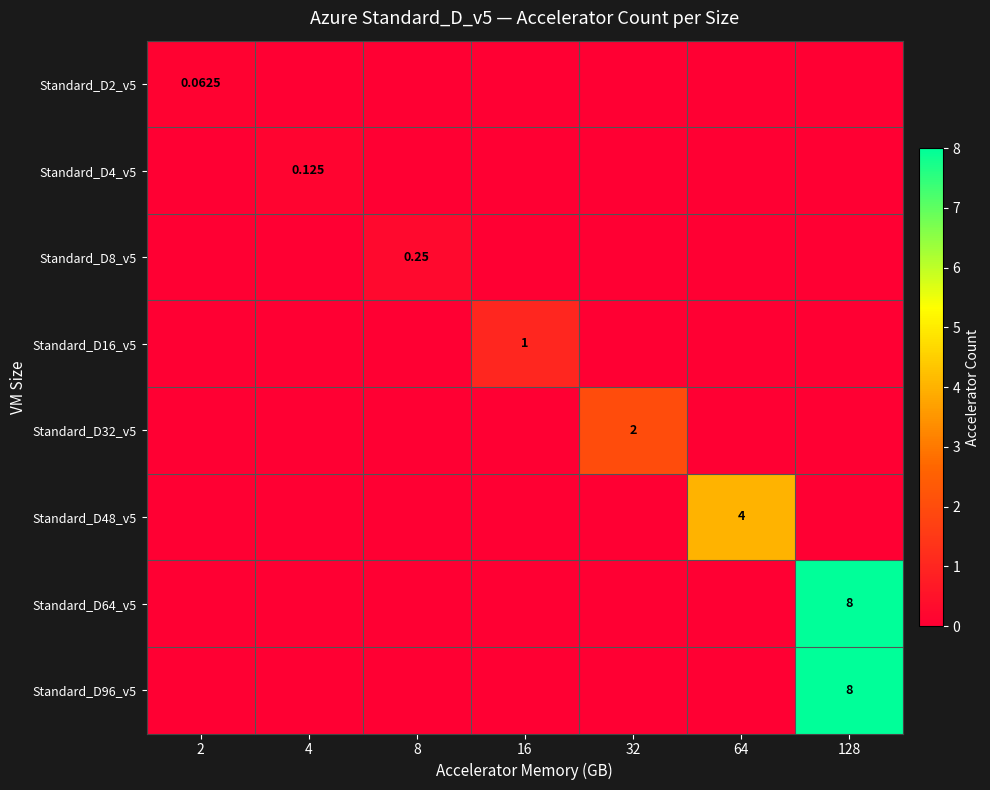

Rank the series at 32 from highest to lowest value.

Standard_D32_v5, Standard_D2_v5, Standard_D4_v5, Standard_D8_v5, Standard_D16_v5, Standard_D48_v5, Standard_D64_v5, Standard_D96_v5